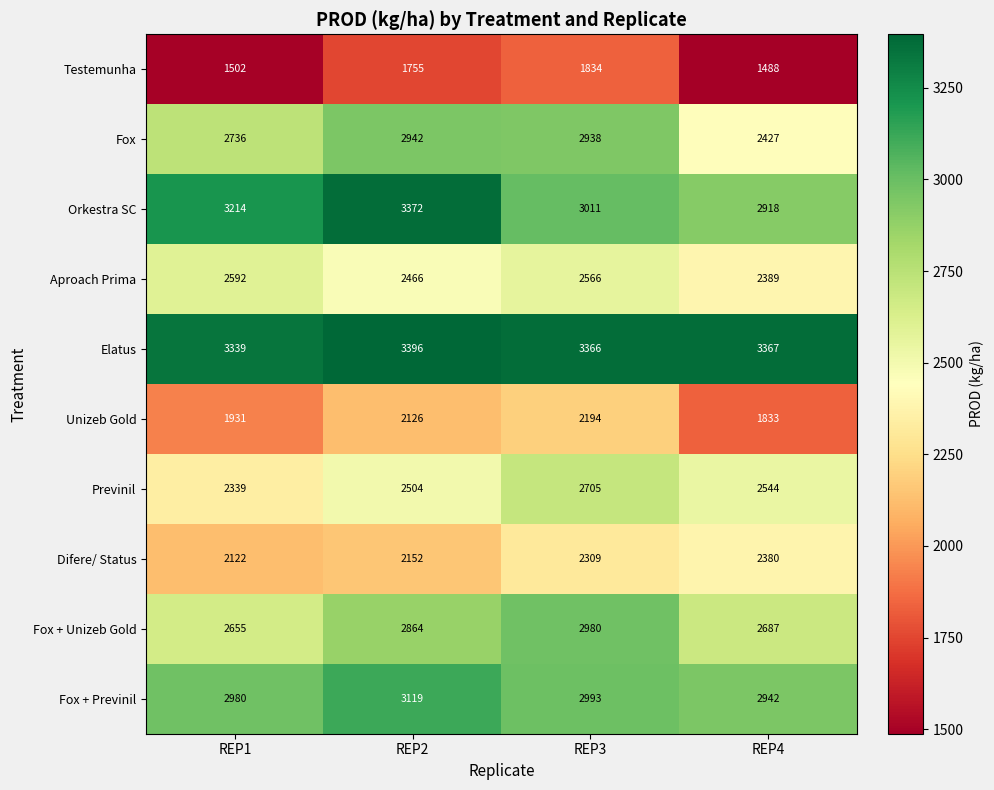

Which series has the widest spread of values?

Fox